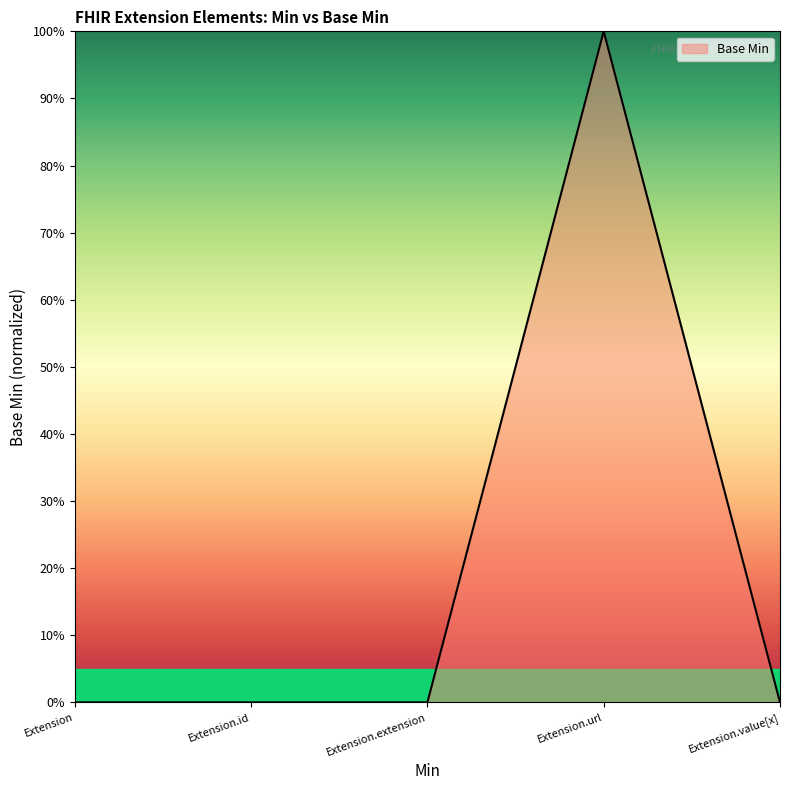

List the labels in order of value, largest first.

Extension.url, Extension, Extension.id, Extension.extension, Extension.value[x]